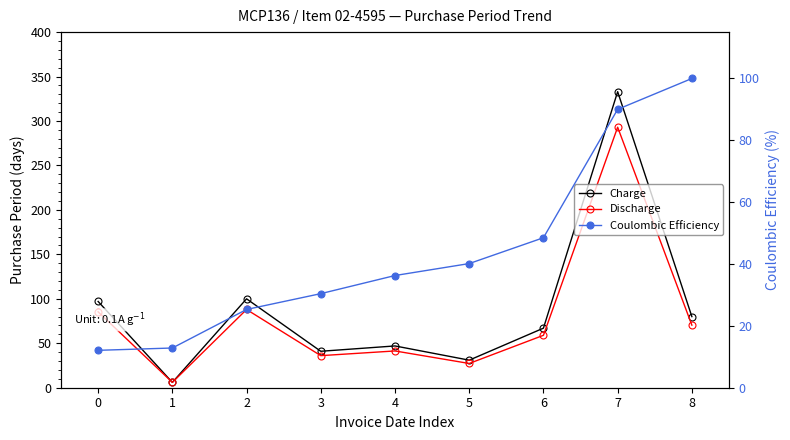

True or false: Charge has a value of 100.0 at 2.

True